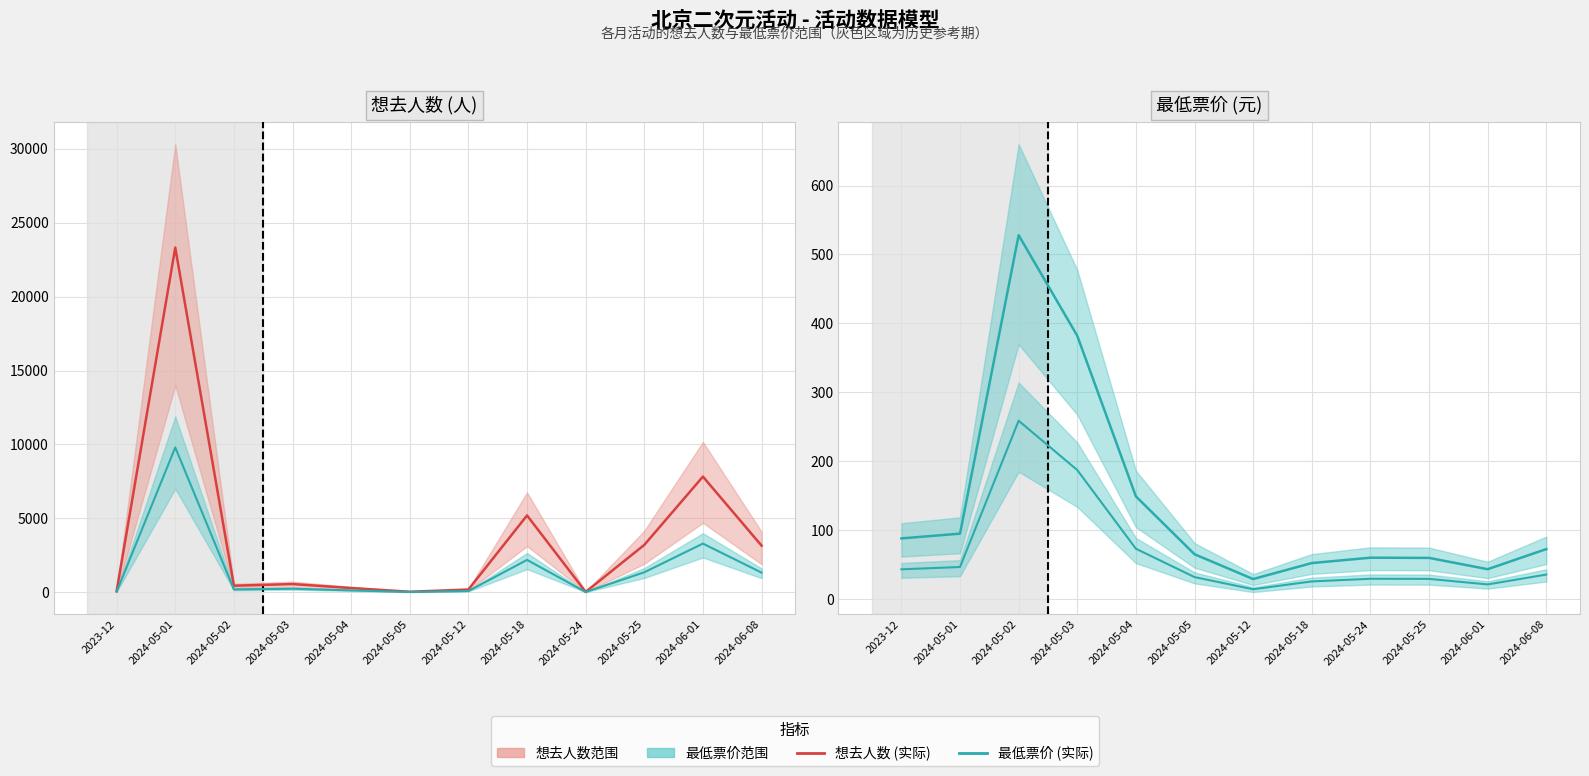

Rank the categories by 想去人数 (人) value from lowest to highest.

2024-05-24, 2024-05-05, 2023-12, 2024-05-12, 2024-05-04, 2024-05-02, 2024-05-03, 2024-06-08, 2024-05-25, 2024-05-18, 2024-06-01, 2024-05-01